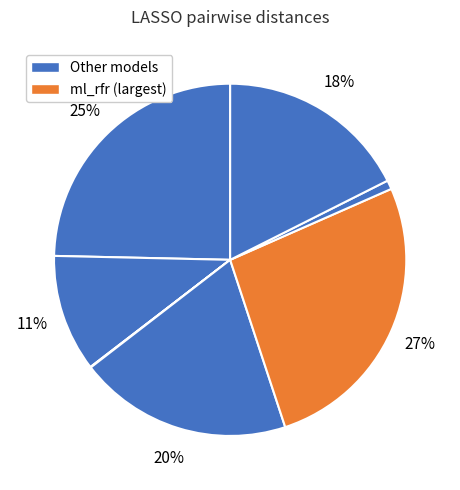

Which category has the biggest portion of the pie?

ml_rfr